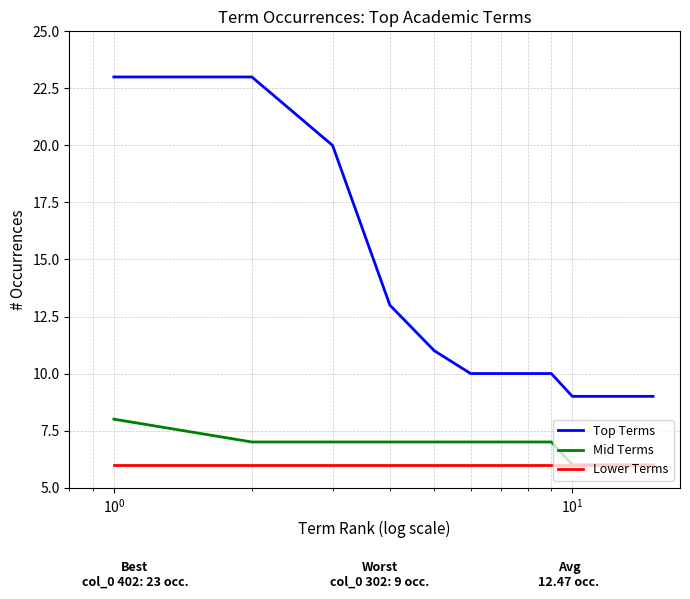

What is the minimum value for Mid Terms?

6